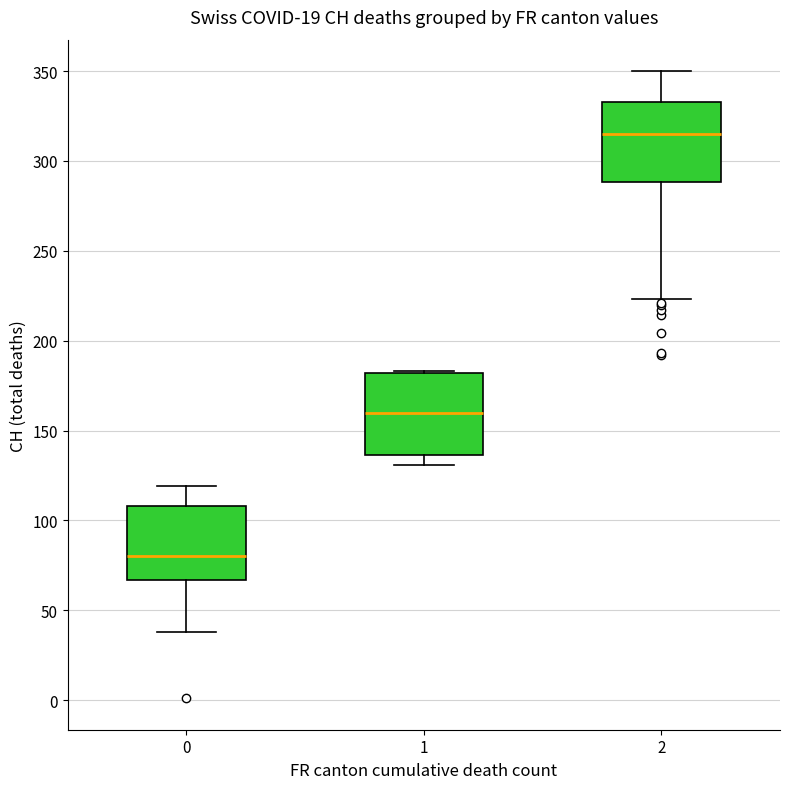

Where does the median line of the box at x = 1 sit on the y-axis? The values are not printed on the chart, so give them approximately, as read against the axis.

160